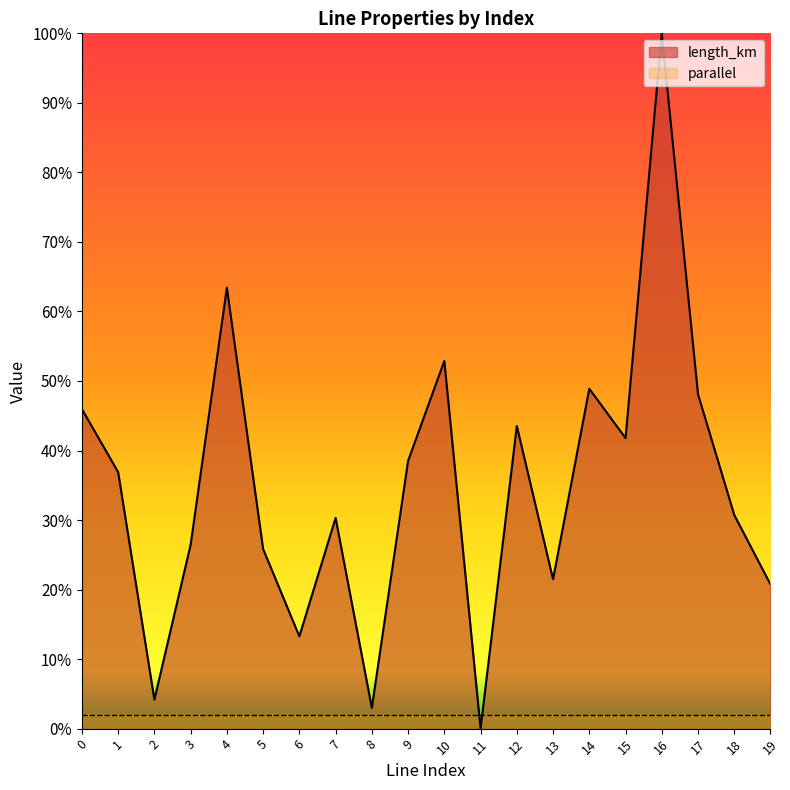

List the labels in order of value, largest first.

16, 4, 10, 14, 17, 0, 12, 15, 9, 1, 18, 7, 3, 5, 13, 19, 6, 2, 8, 11